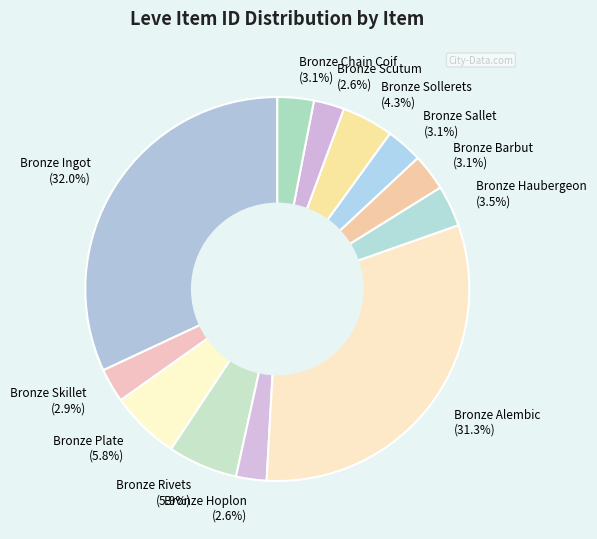

How much of the chart is everything except Bronze Skillet (2.9%)?

97.1%